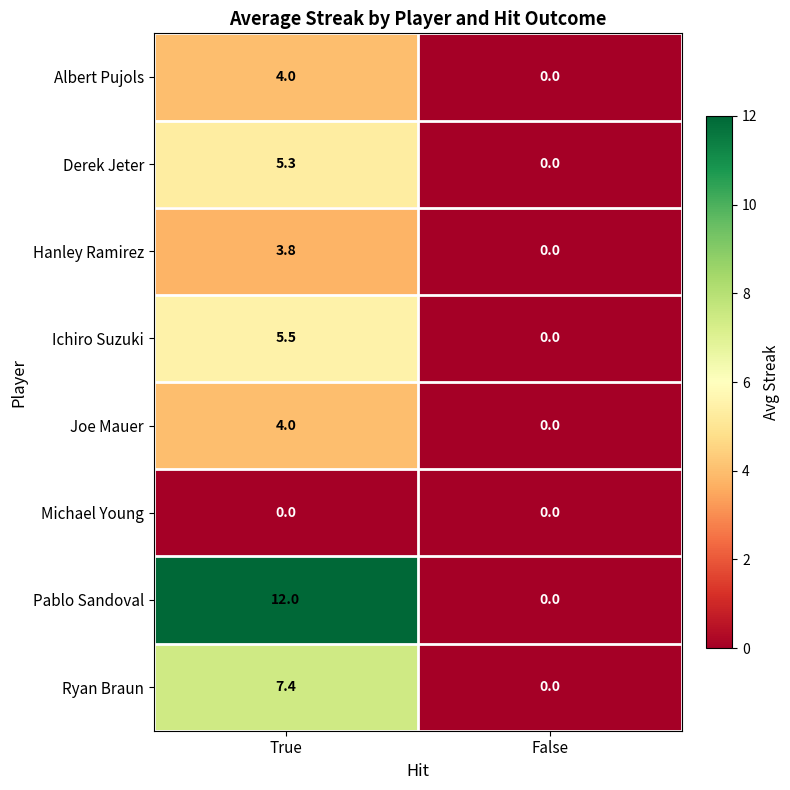

True or false: Ryan Braun has a value of 0.0 at False.

True